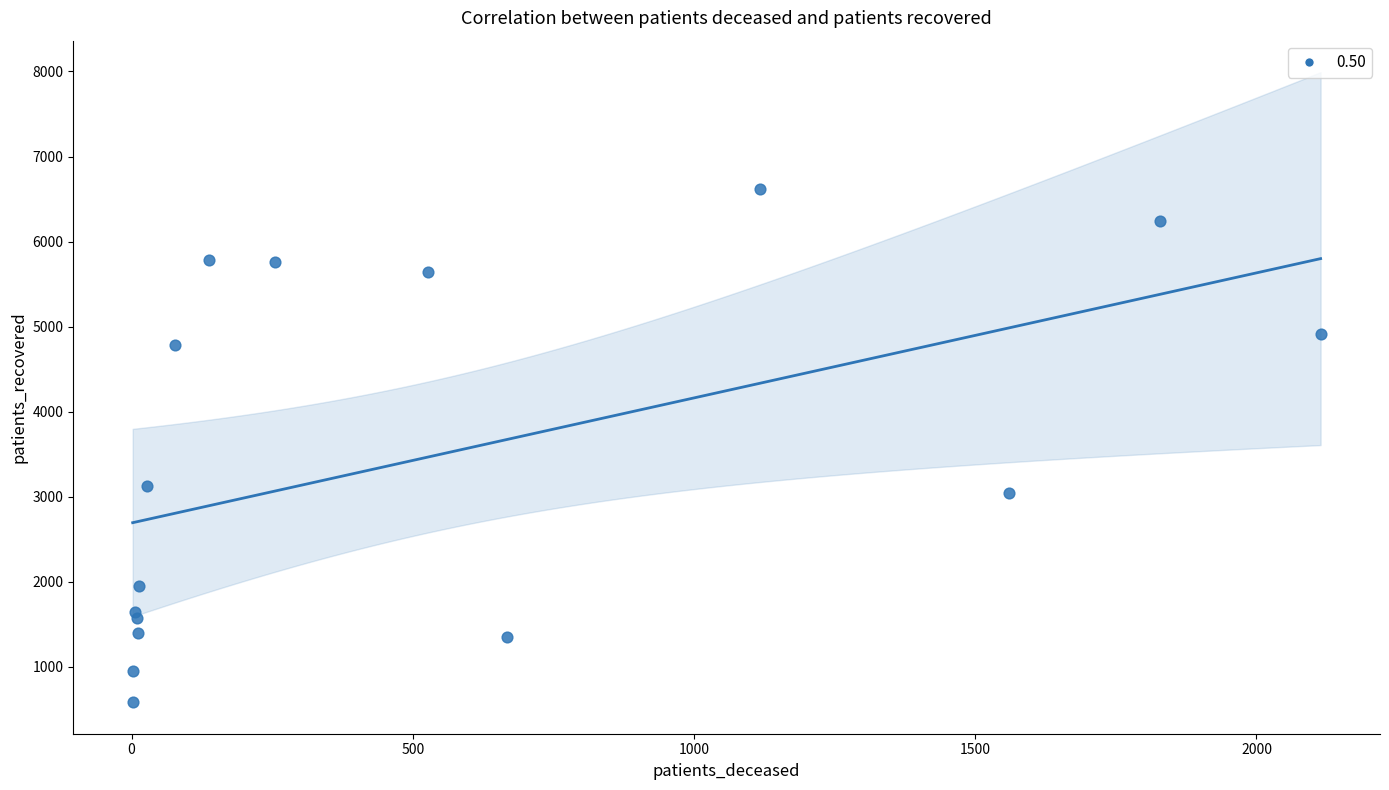

What Y value in the scatter plot is closest to 3597?

3129